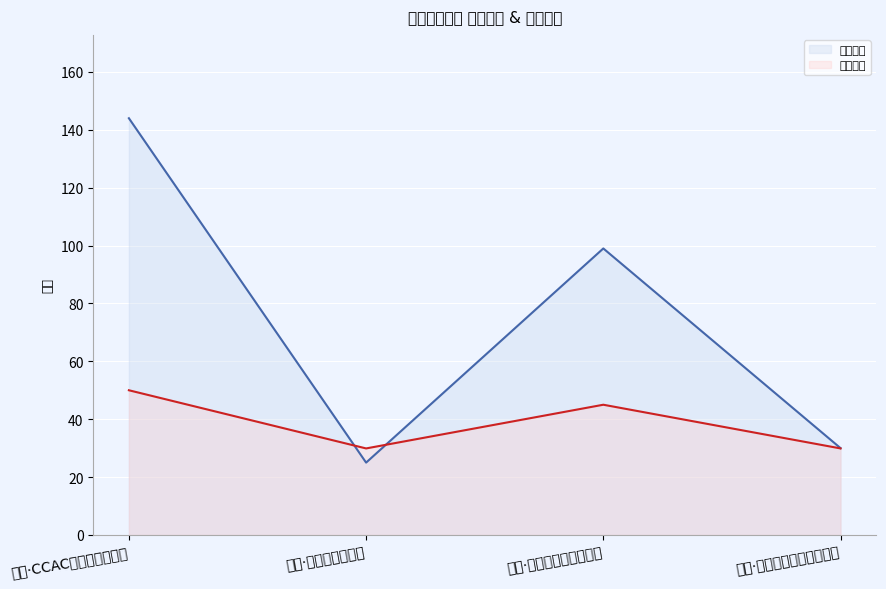

What is the minimum value for 最低票价?

29.9